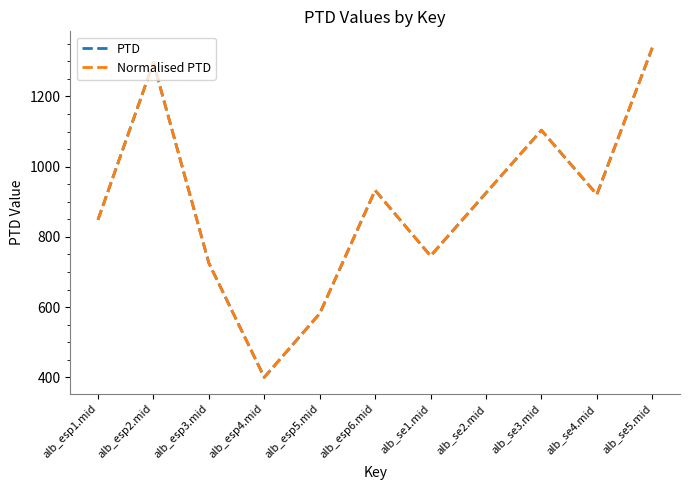

At which category does the chart reach its peak across all series?

alb_se5.mid